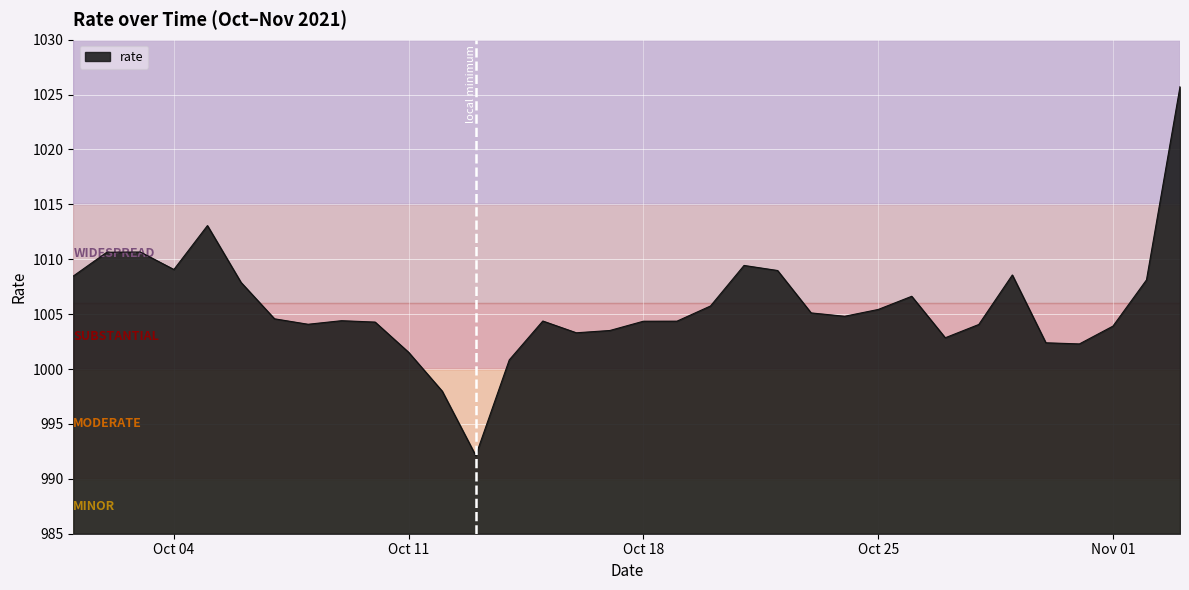

What is the difference between the maximum and minimum values?

33.6